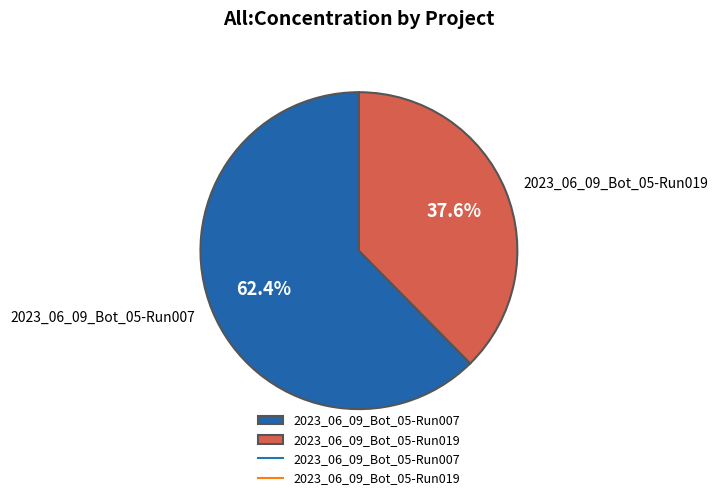

What percentage is the 2023_06_09_Bot_05-Run019 slice, to the nearest percent?

38%